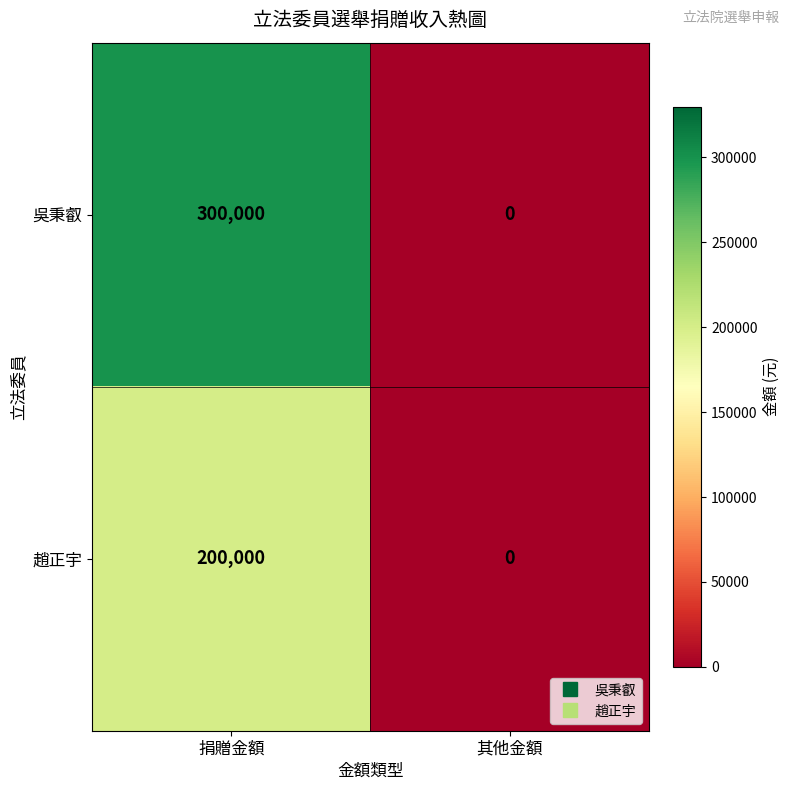

What is the sum of the 吳秉叡 values at 其他金額 and 捐贈金額?

300000